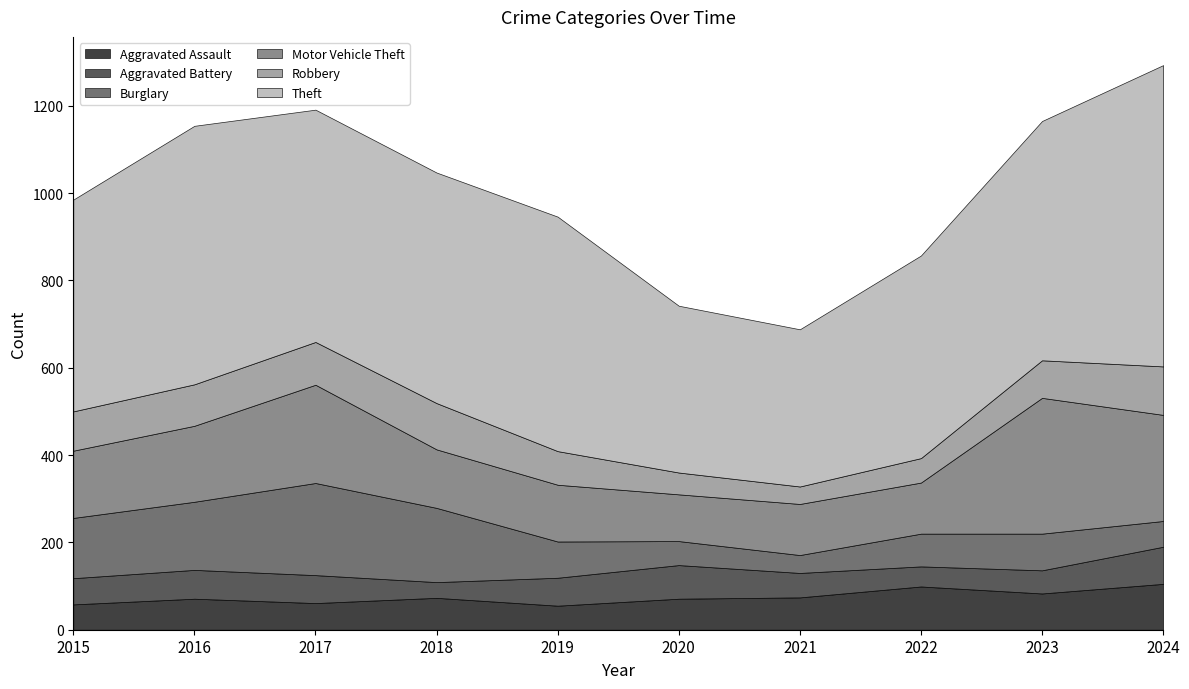

How many intersections are there between Aggravated Battery and Burglary?

3